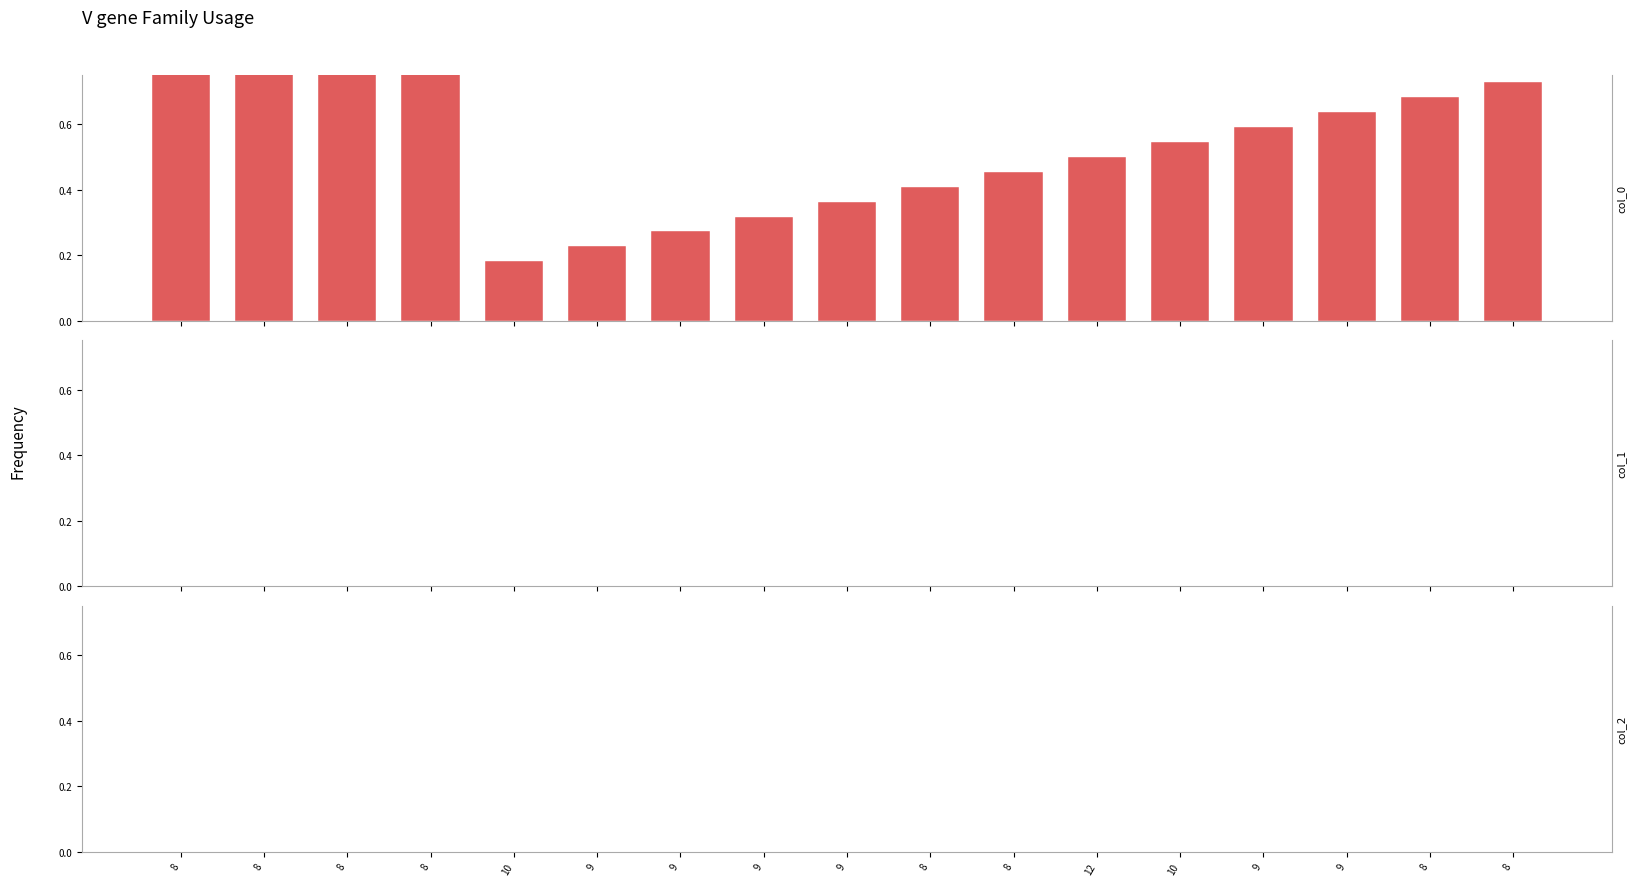

What is the label of the 2nd bar from the right?

8